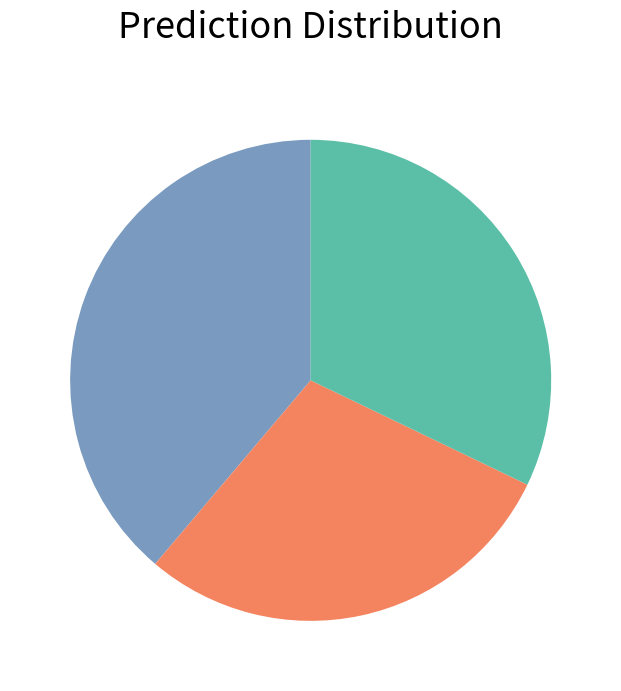

Is there a majority slice in this chart?

No